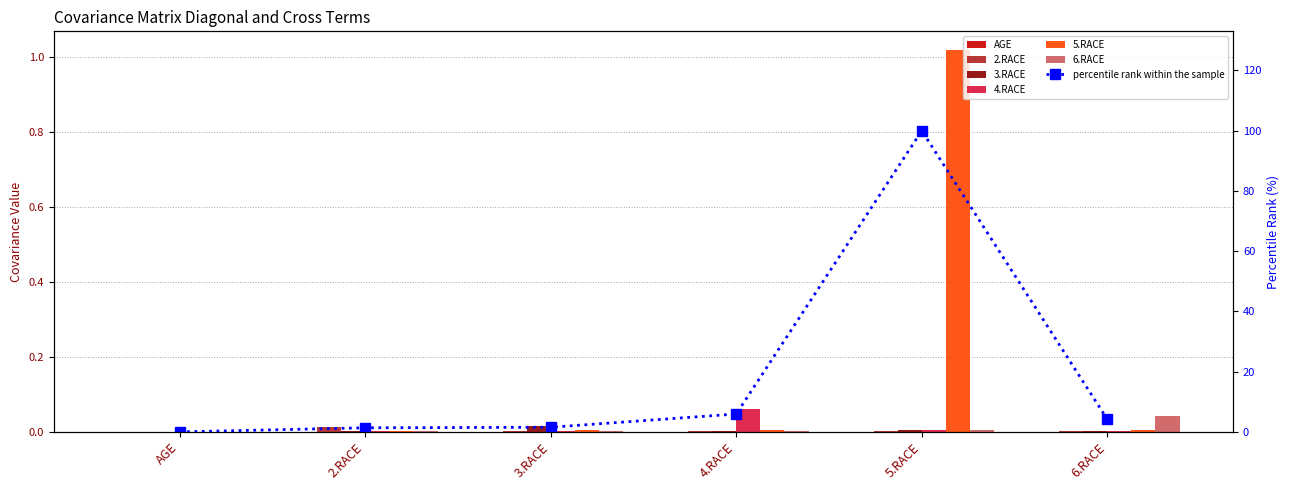

True or false: 3.RACE has a value of 0.0 at 5.RACE.

True